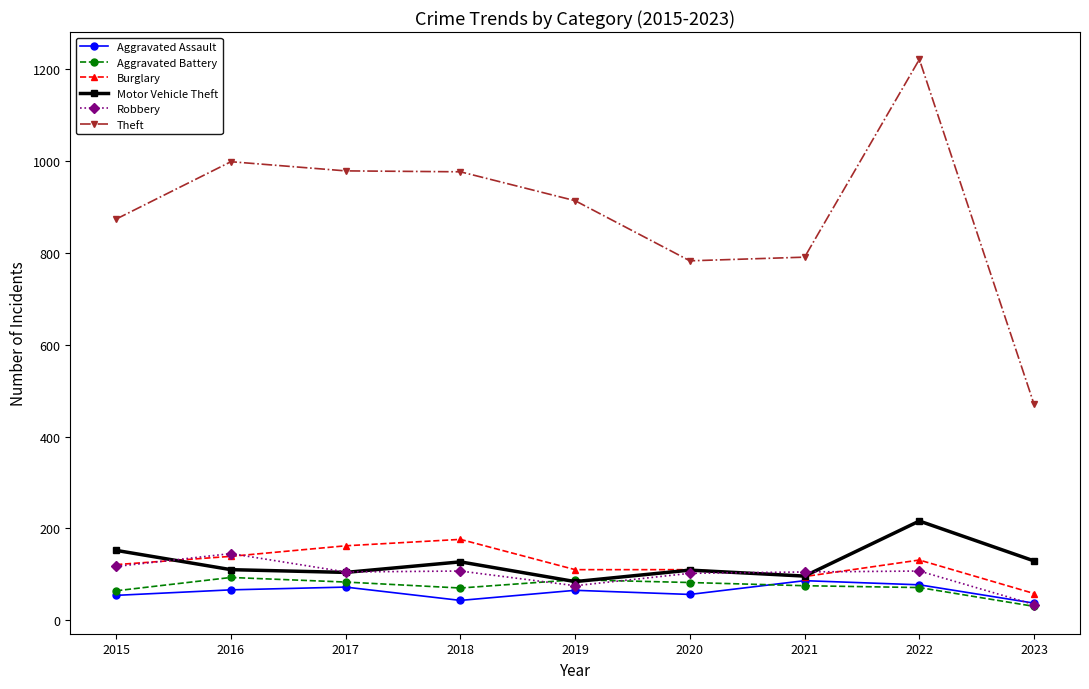

At how many categories does at least one series exceed 633?

8